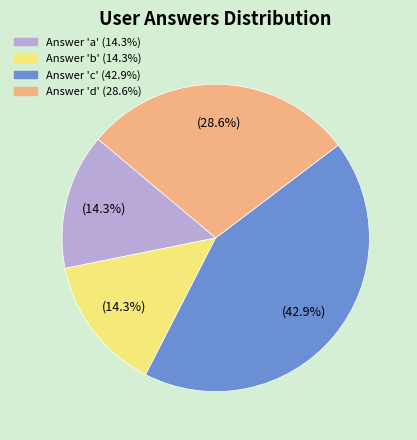

How many slices are in this pie chart?

4